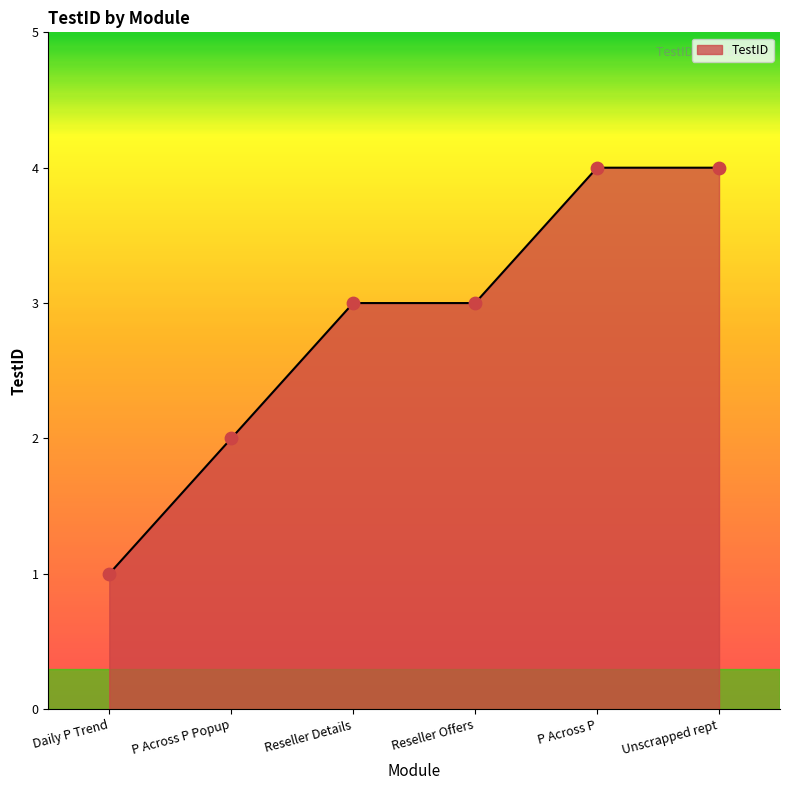

What is the ratio of the value at Reseller Offers to the value at P Across P Popup?

1.5